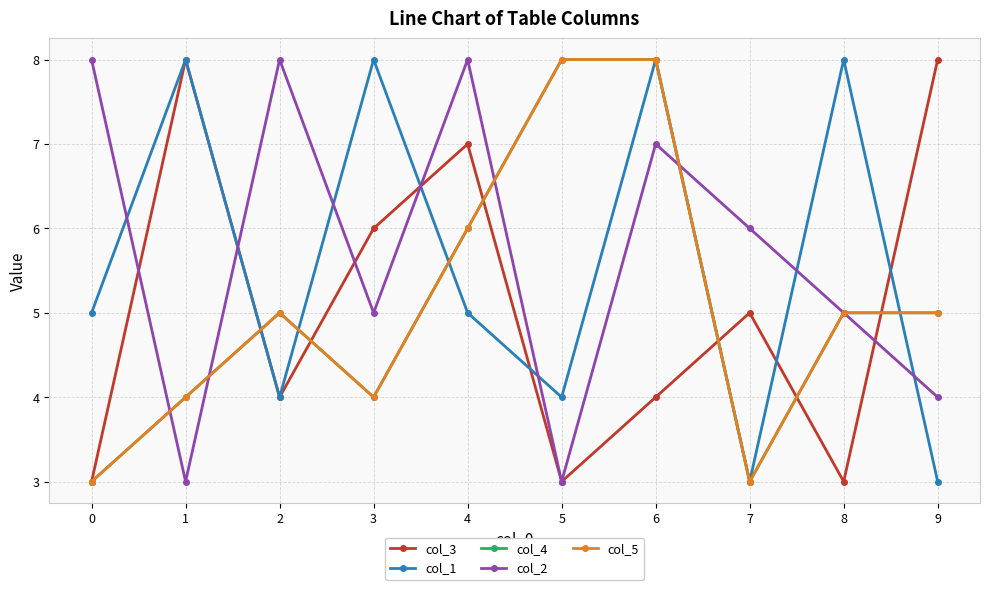

Between which two adjacent categories do col_2 and col_1 first intersect?

0 and 1